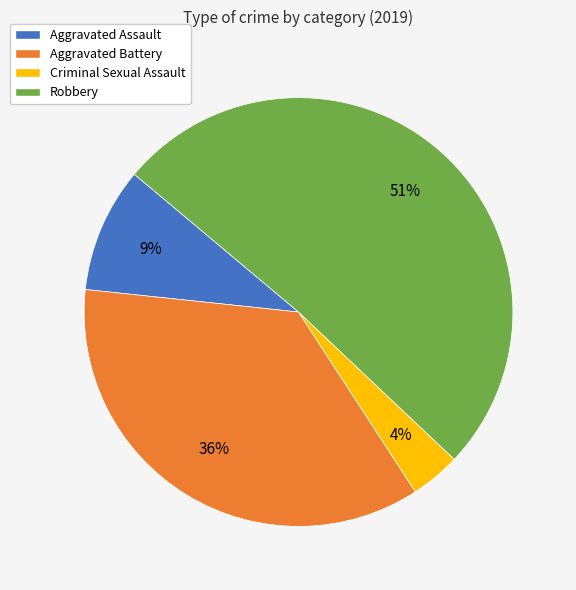

Which category has the biggest portion of the pie?

Robbery